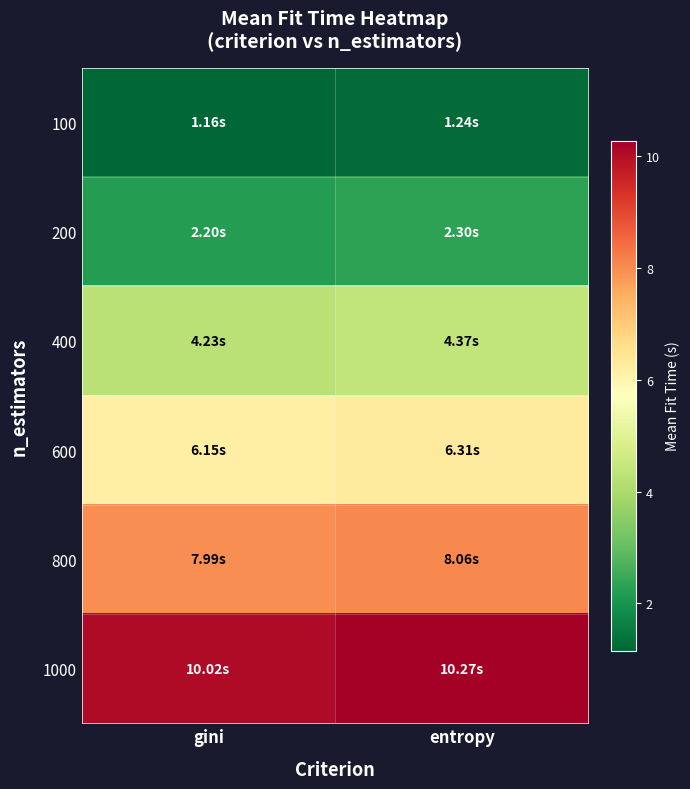

Which series has the widest spread of values?

1000